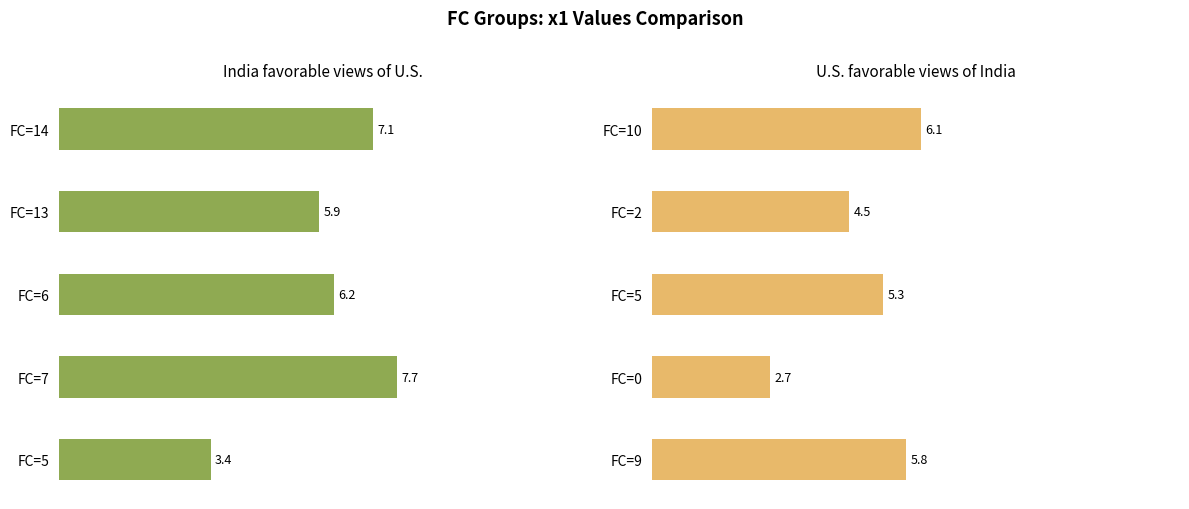

Count the number of values greater than 5.

3